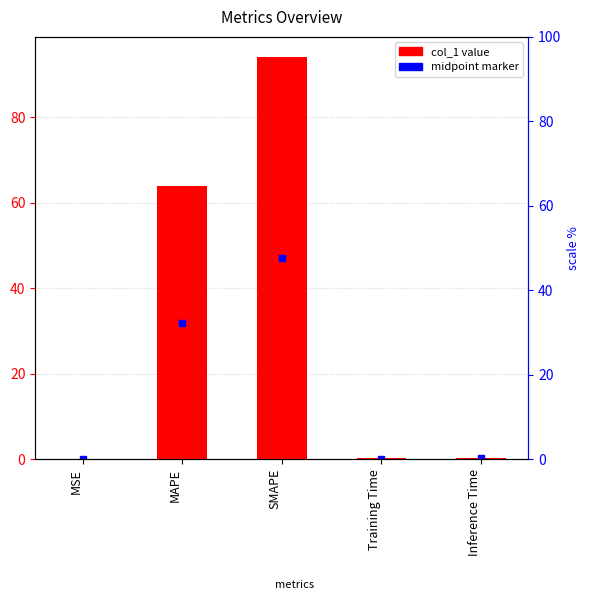

What is the sum of the values at MSE and Inference Time?

0.4